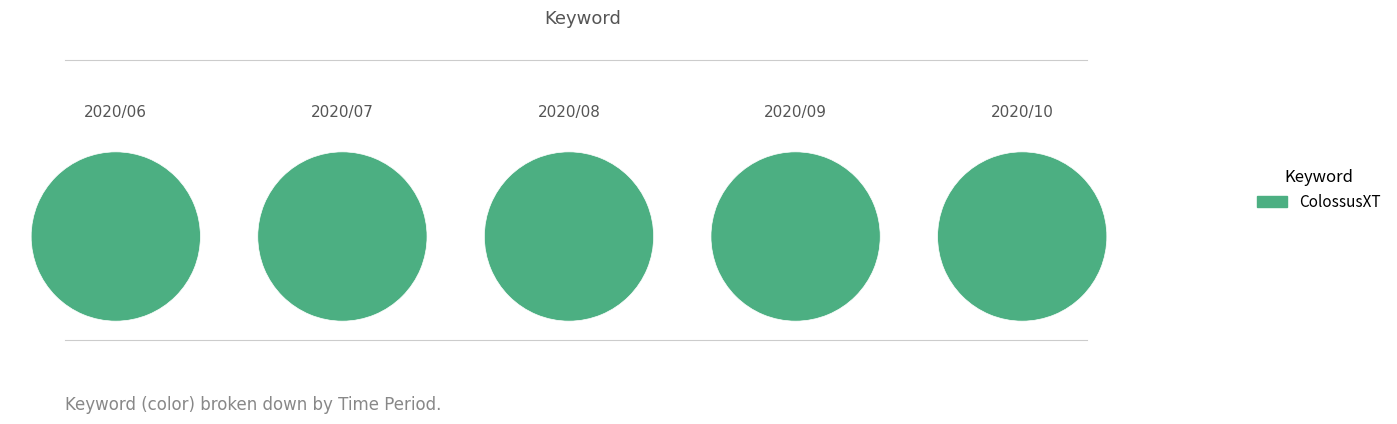

Which slice represents more than half of the pie?

ColossusXT